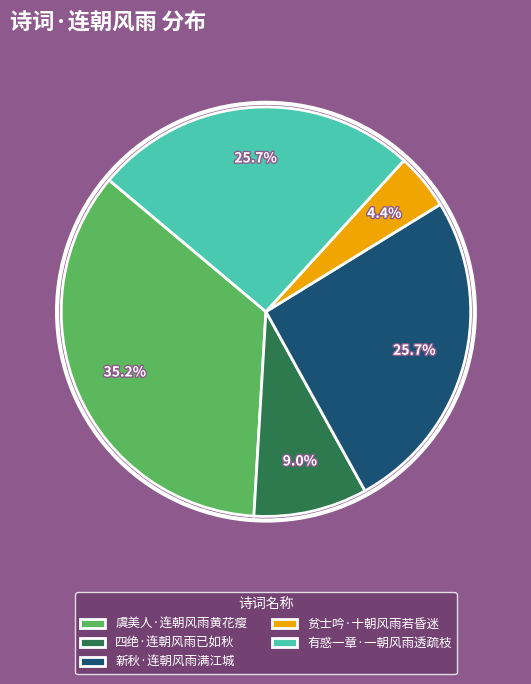

What is the total percentage of 虞美人·连朝风雨黄花瘦 and 贫士吟·十朝风雨若昏迷?

39.6%